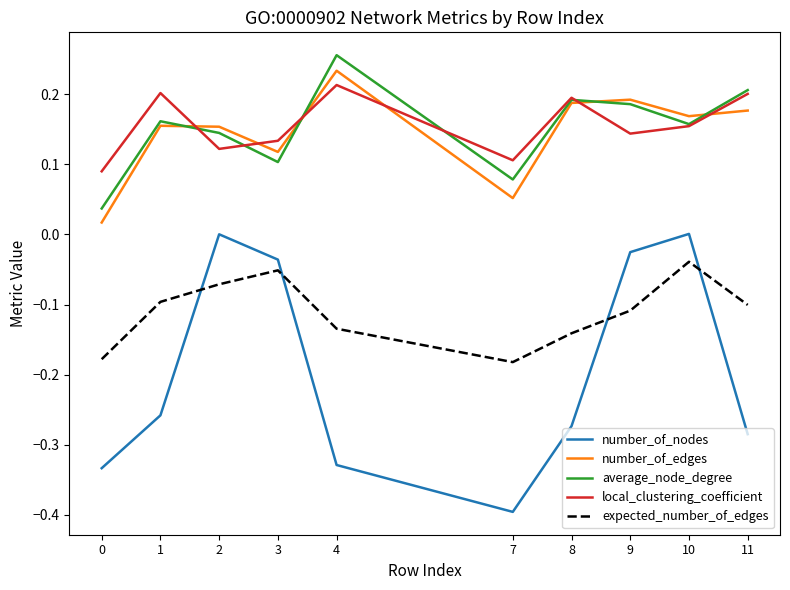

What is the minimum value shown in the chart?

-0.4